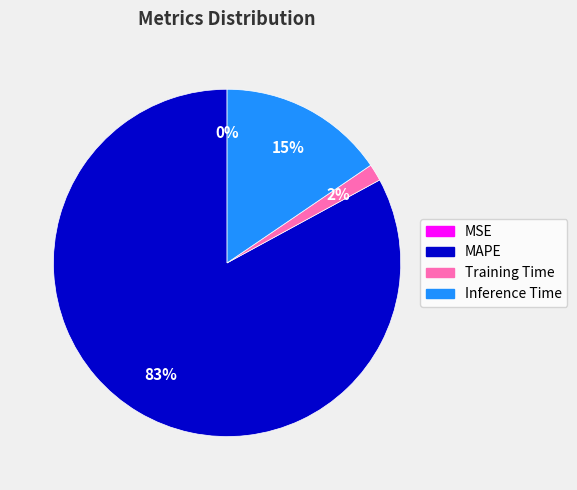

Which has a higher value, Inference Time or MAPE?

MAPE